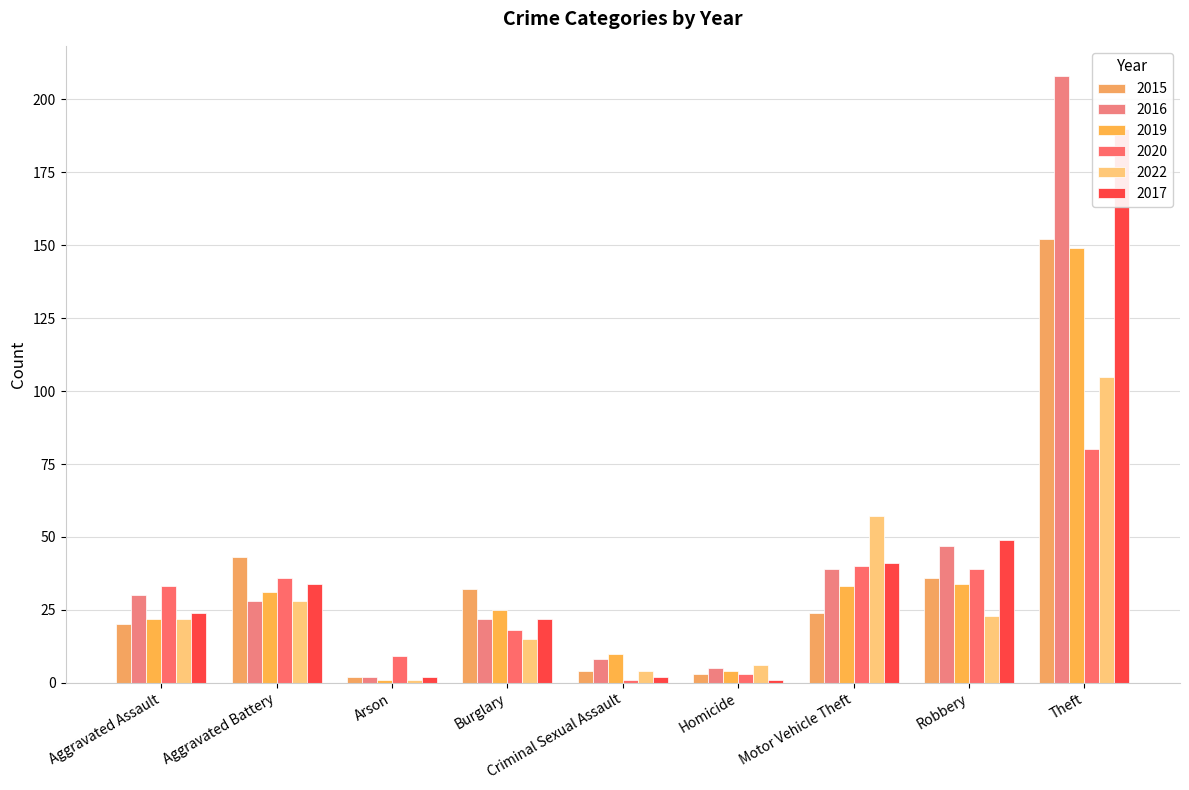

What is the total value across all series at Motor Vehicle Theft?

234